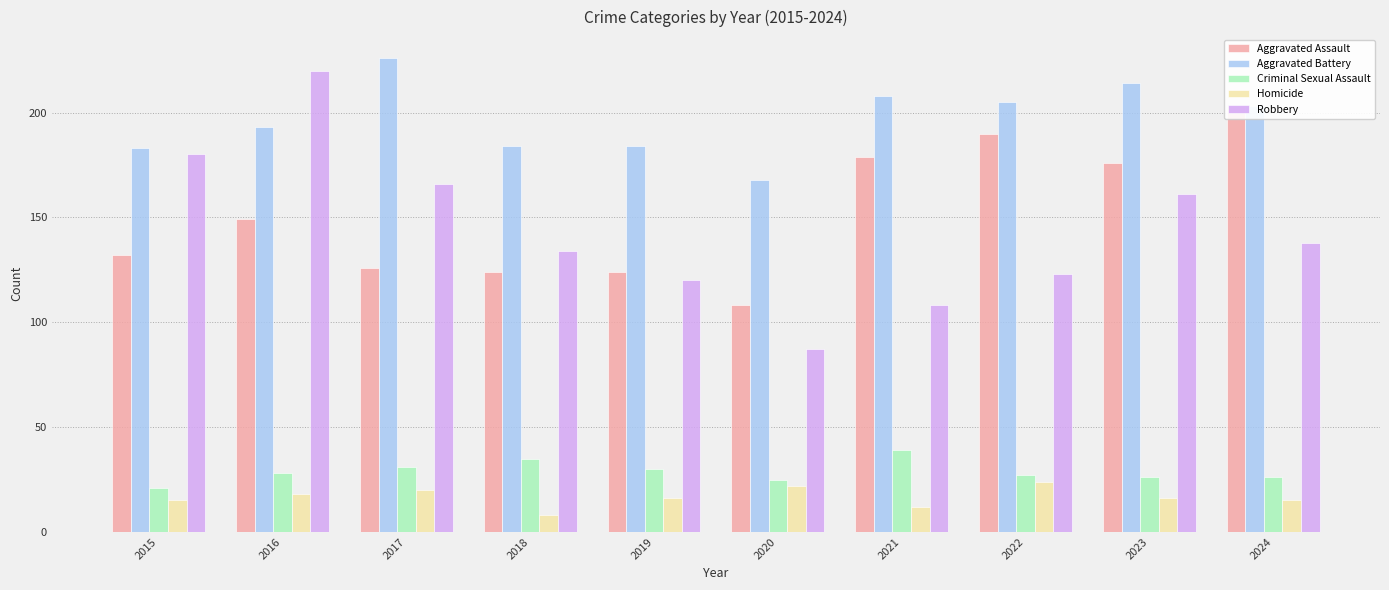

What is the difference between the maximum and minimum values in the Aggravated Assault series?

95